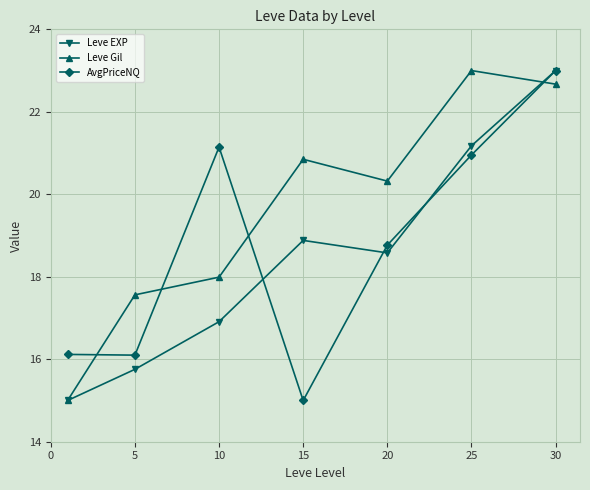

How many values in the AvgPriceNQ series are below 18?

3